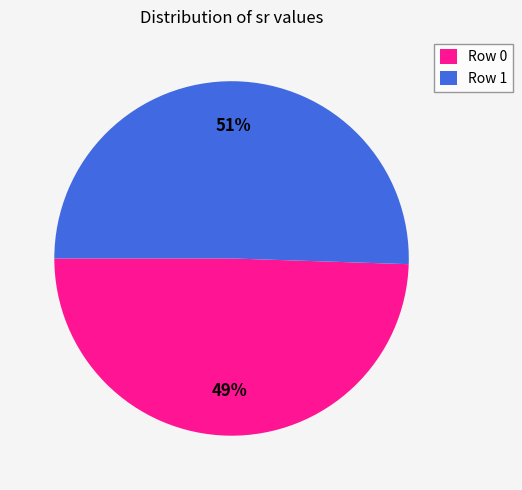

Which has a higher value, Row 1 or Row 0?

Row 1